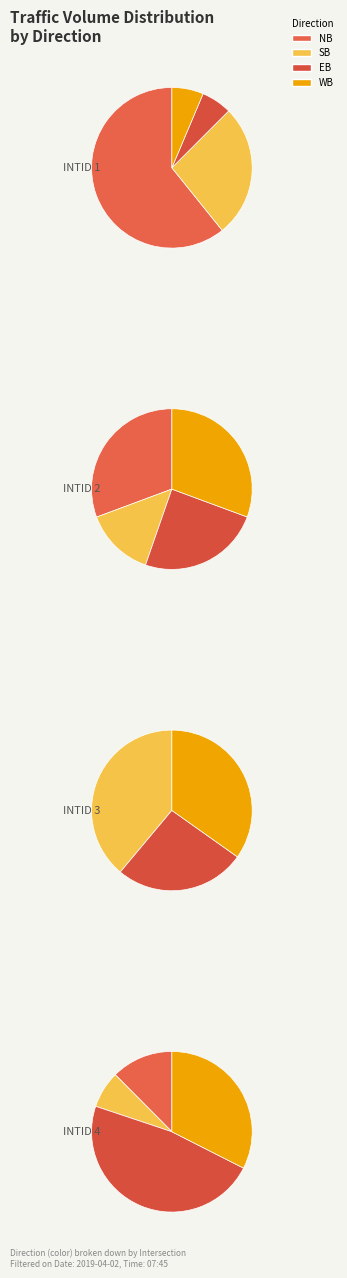

At INTID 3, list the series in order from smallest to largest.

NB, EB, WB, SB